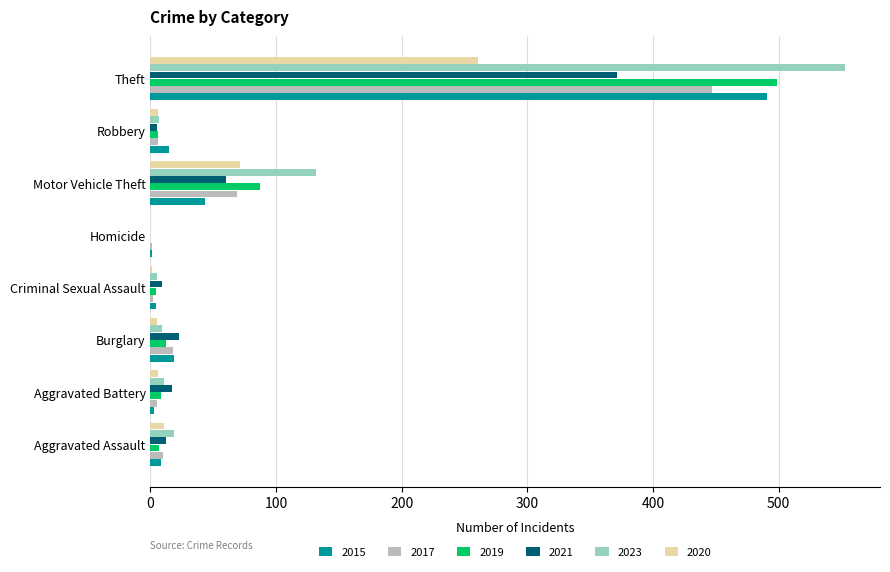

Is it true that 2017 equals 18 at Burglary?

True